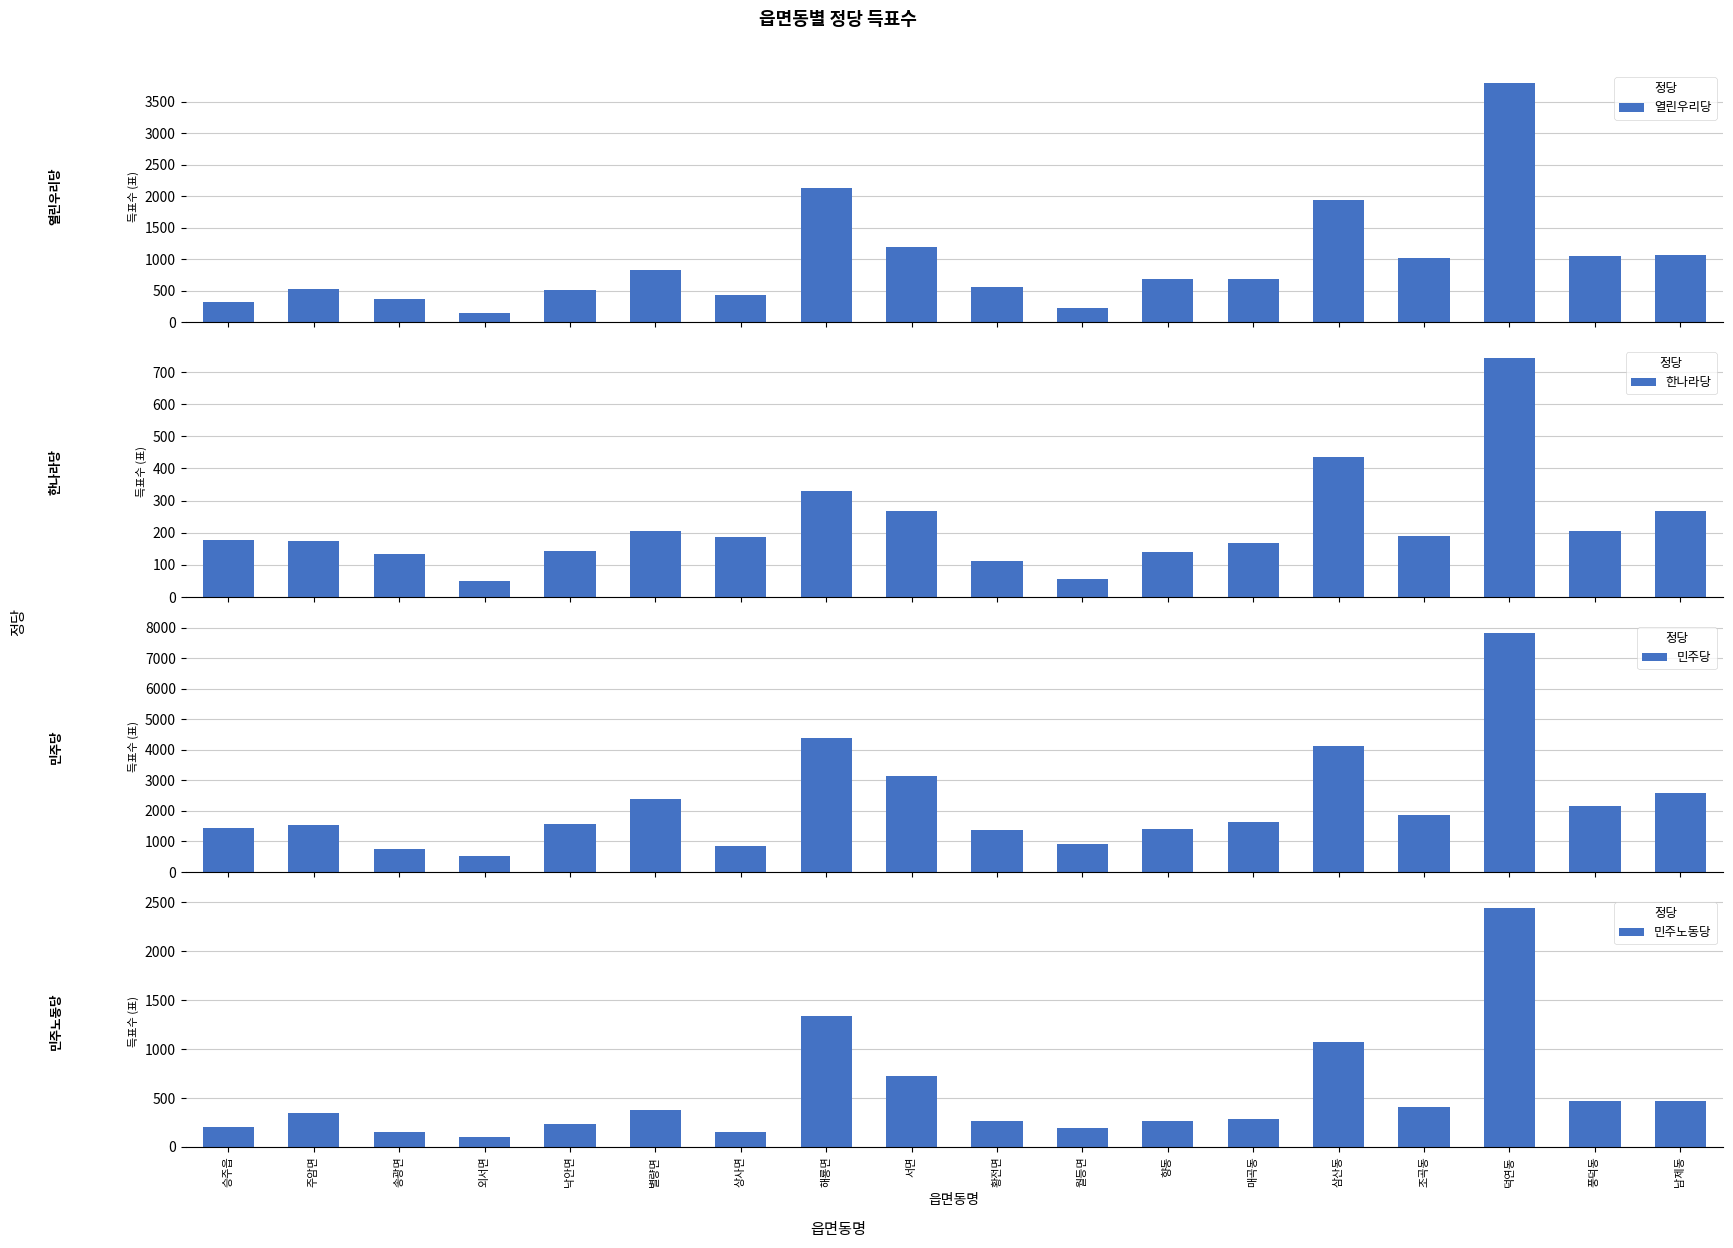

What is the difference between the highest and lowest values at 해룡면?

4044